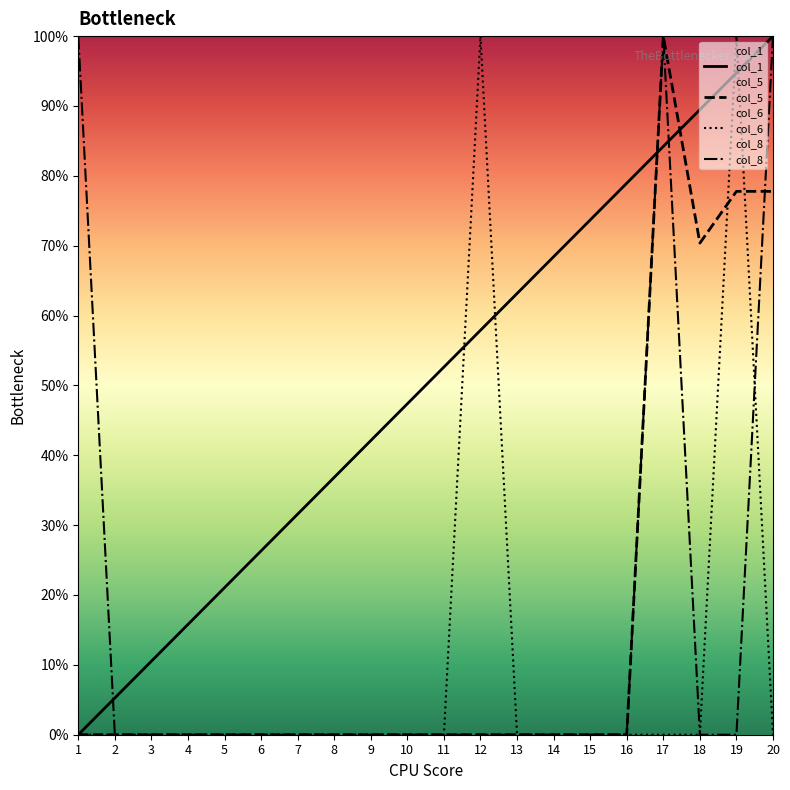

Is it true that col_1 equals 68.4 at 14?

True